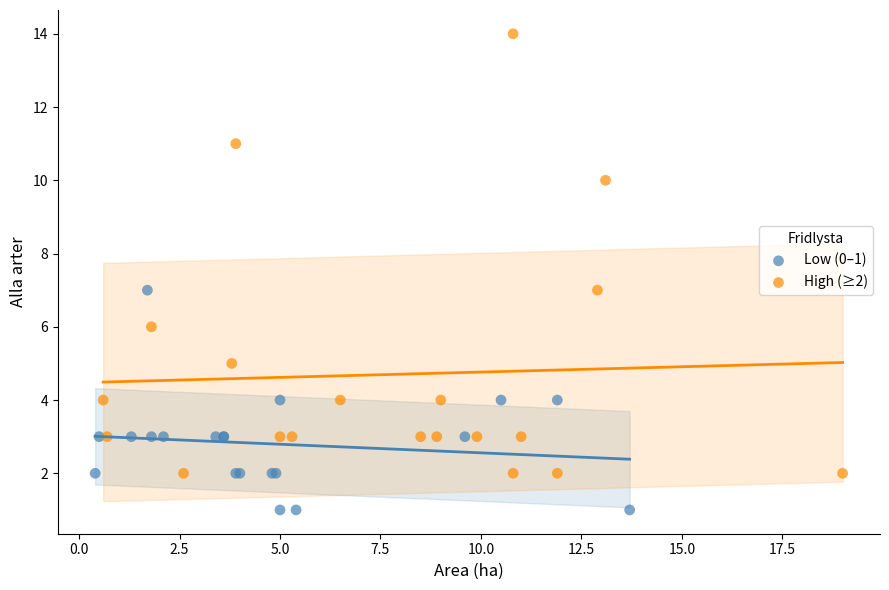

Which series contains the lowest Y value?

Low (0–1)